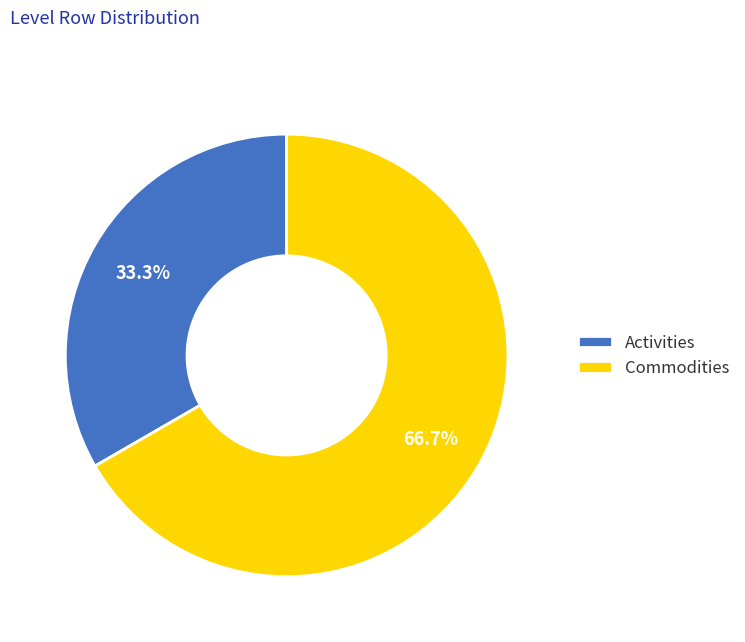

To the nearest percent, what is the difference between the largest and smallest slice percentages?

33%